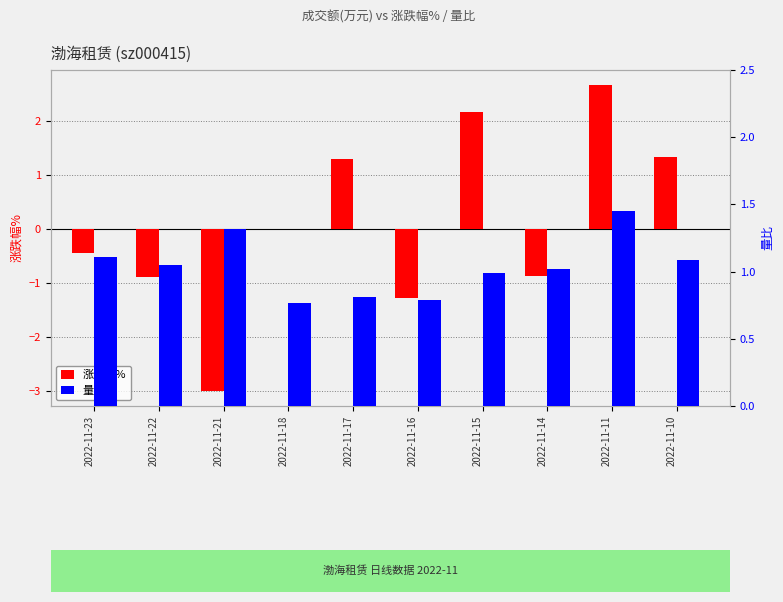

Is it true that 量比 equals 1.4 at 2022-11-17?

False